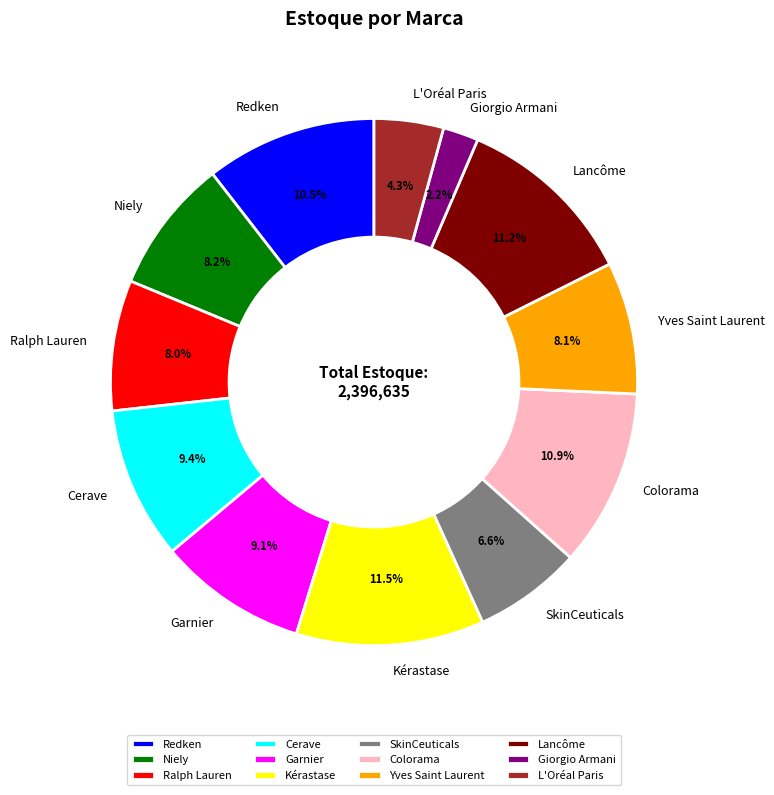

How many slices are in this pie chart?

12